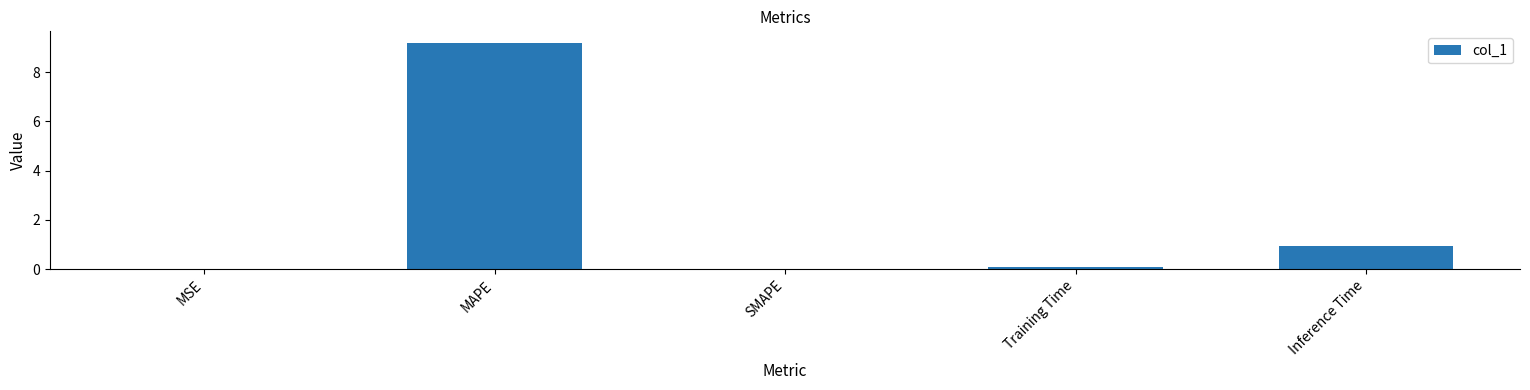

Is it true that the value at MAPE is 6.3?

False